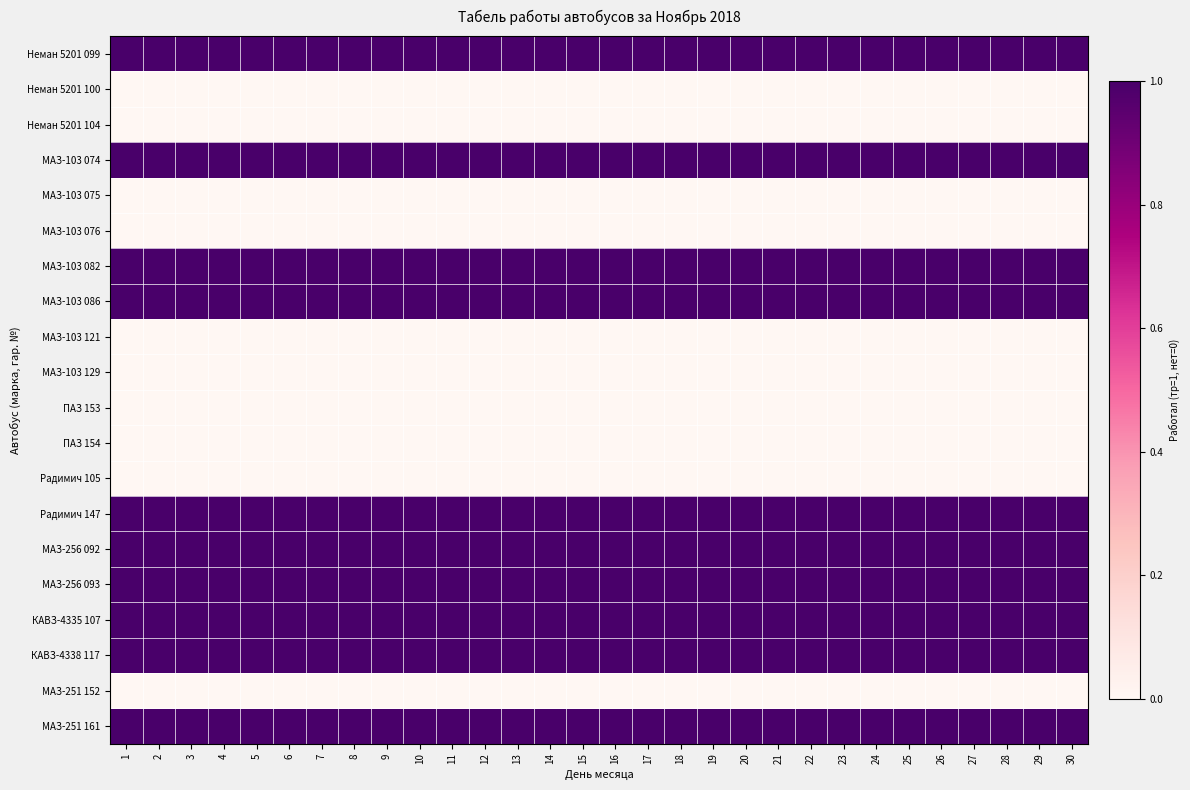

Reading left to right, transcribe all the data shown in this chart.

Неман 5201 099: 1=1	2=1	3=1	4=1	5=1	6=1	7=1	8=1	9=1	10=1	11=1	12=1	13=1	14=1	15=1	16=1	17=1	18=1	19=1	20=1	21=1	22=1	23=1	24=1	25=1	26=1	27=1	28=1	29=1	30=1
Неман 5201 100: 1=0	2=0	3=0	4=0	5=0	6=0	7=0	8=0	9=0	10=0	11=0	12=0	13=0	14=0	15=0	16=0	17=0	18=0	19=0	20=0	21=0	22=0	23=0	24=0	25=0	26=0	27=0	28=0	29=0	30=0
Неман 5201 104: 1=0	2=0	3=0	4=0	5=0	6=0	7=0	8=0	9=0	10=0	11=0	12=0	13=0	14=0	15=0	16=0	17=0	18=0	19=0	20=0	21=0	22=0	23=0	24=0	25=0	26=0	27=0	28=0	29=0	30=0
МАЗ-103 074: 1=1	2=1	3=1	4=1	5=1	6=1	7=1	8=1	9=1	10=1	11=1	12=1	13=1	14=1	15=1	16=1	17=1	18=1	19=1	20=1	21=1	22=1	23=1	24=1	25=1	26=1	27=1	28=1	29=1	30=1
МАЗ-103 075: 1=0	2=0	3=0	4=0	5=0	6=0	7=0	8=0	9=0	10=0	11=0	12=0	13=0	14=0	15=0	16=0	17=0	18=0	19=0	20=0	21=0	22=0	23=0	24=0	25=0	26=0	27=0	28=0	29=0	30=0
МАЗ-103 076: 1=0	2=0	3=0	4=0	5=0	6=0	7=0	8=0	9=0	10=0	11=0	12=0	13=0	14=0	15=0	16=0	17=0	18=0	19=0	20=0	21=0	22=0	23=0	24=0	25=0	26=0	27=0	28=0	29=0	30=0
МАЗ-103 082: 1=1	2=1	3=1	4=1	5=1	6=1	7=1	8=1	9=1	10=1	11=1	12=1	13=1	14=1	15=1	16=1	17=1	18=1	19=1	20=1	21=1	22=1	23=1	24=1	25=1	26=1	27=1	28=1	29=1	30=1
МАЗ-103 086: 1=1	2=1	3=1	4=1	5=1	6=1	7=1	8=1	9=1	10=1	11=1	12=1	13=1	14=1	15=1	16=1	17=1	18=1	19=1	20=1	21=1	22=1	23=1	24=1	25=1	26=1	27=1	28=1	29=1	30=1
МАЗ-103 121: 1=0	2=0	3=0	4=0	5=0	6=0	7=0	8=0	9=0	10=0	11=0	12=0	13=0	14=0	15=0	16=0	17=0	18=0	19=0	20=0	21=0	22=0	23=0	24=0	25=0	26=0	27=0	28=0	29=0	30=0
МАЗ-103 129: 1=0	2=0	3=0	4=0	5=0	6=0	7=0	8=0	9=0	10=0	11=0	12=0	13=0	14=0	15=0	16=0	17=0	18=0	19=0	20=0	21=0	22=0	23=0	24=0	25=0	26=0	27=0	28=0	29=0	30=0
ПАЗ 153: 1=0	2=0	3=0	4=0	5=0	6=0	7=0	8=0	9=0	10=0	11=0	12=0	13=0	14=0	15=0	16=0	17=0	18=0	19=0	20=0	21=0	22=0	23=0	24=0	25=0	26=0	27=0	28=0	29=0	30=0
ПАЗ 154: 1=0	2=0	3=0	4=0	5=0	6=0	7=0	8=0	9=0	10=0	11=0	12=0	13=0	14=0	15=0	16=0	17=0	18=0	19=0	20=0	21=0	22=0	23=0	24=0	25=0	26=0	27=0	28=0	29=0	30=0
Радимич 105: 1=0	2=0	3=0	4=0	5=0	6=0	7=0	8=0	9=0	10=0	11=0	12=0	13=0	14=0	15=0	16=0	17=0	18=0	19=0	20=0	21=0	22=0	23=0	24=0	25=0	26=0	27=0	28=0	29=0	30=0
Радимич 147: 1=1	2=1	3=1	4=1	5=1	6=1	7=1	8=1	9=1	10=1	11=1	12=1	13=1	14=1	15=1	16=1	17=1	18=1	19=1	20=1	21=1	22=1	23=1	24=1	25=1	26=1	27=1	28=1	29=1	30=1
МАЗ-256 092: 1=1	2=1	3=1	4=1	5=1	6=1	7=1	8=1	9=1	10=1	11=1	12=1	13=1	14=1	15=1	16=1	17=1	18=1	19=1	20=1	21=1	22=1	23=1	24=1	25=1	26=1	27=1	28=1	29=1	30=1
МАЗ-256 093: 1=1	2=1	3=1	4=1	5=1	6=1	7=1	8=1	9=1	10=1	11=1	12=1	13=1	14=1	15=1	16=1	17=1	18=1	19=1	20=1	21=1	22=1	23=1	24=1	25=1	26=1	27=1	28=1	29=1	30=1
КАВЗ-4335 107: 1=1	2=1	3=1	4=1	5=1	6=1	7=1	8=1	9=1	10=1	11=1	12=1	13=1	14=1	15=1	16=1	17=1	18=1	19=1	20=1	21=1	22=1	23=1	24=1	25=1	26=1	27=1	28=1	29=1	30=1
КАВЗ-4338 117: 1=1	2=1	3=1	4=1	5=1	6=1	7=1	8=1	9=1	10=1	11=1	12=1	13=1	14=1	15=1	16=1	17=1	18=1	19=1	20=1	21=1	22=1	23=1	24=1	25=1	26=1	27=1	28=1	29=1	30=1
МАЗ-251 152: 1=0	2=0	3=0	4=0	5=0	6=0	7=0	8=0	9=0	10=0	11=0	12=0	13=0	14=0	15=0	16=0	17=0	18=0	19=0	20=0	21=0	22=0	23=0	24=0	25=0	26=0	27=0	28=0	29=0	30=0
МАЗ-251 161: 1=1	2=1	3=1	4=1	5=1	6=1	7=1	8=1	9=1	10=1	11=1	12=1	13=1	14=1	15=1	16=1	17=1	18=1	19=1	20=1	21=1	22=1	23=1	24=1	25=1	26=1	27=1	28=1	29=1	30=1